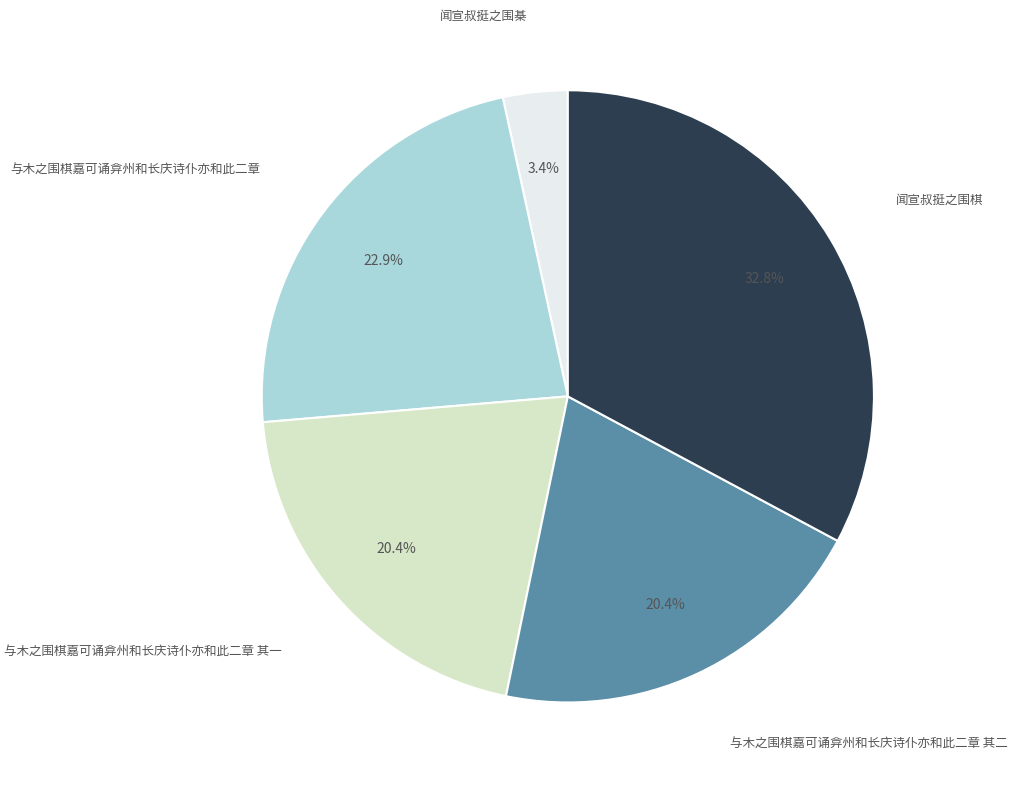

Is there a majority slice in this chart?

No